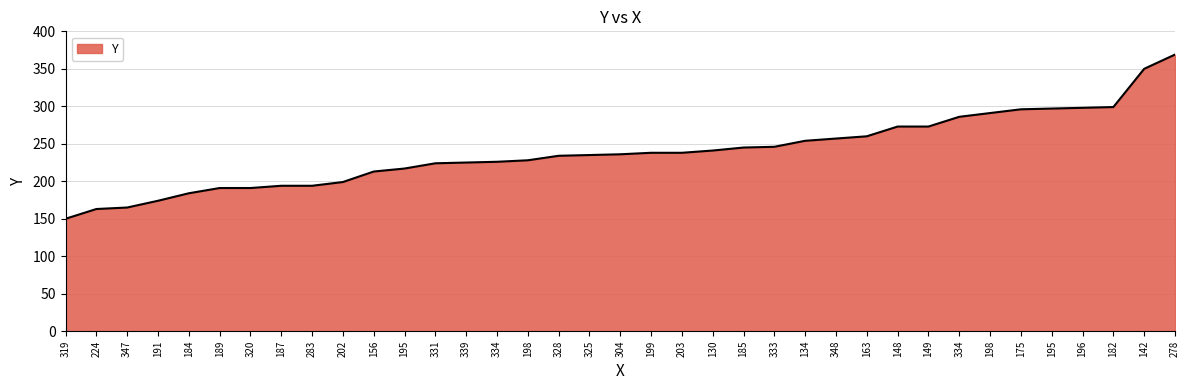

Is this an area chart (filled region under the line)?

Yes